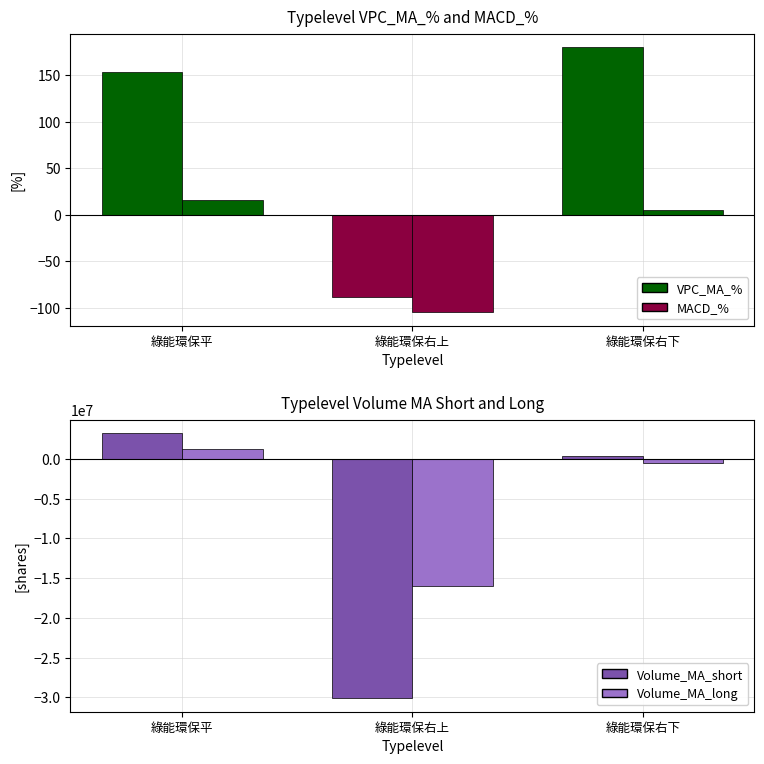

Are the bars horizontal?

No